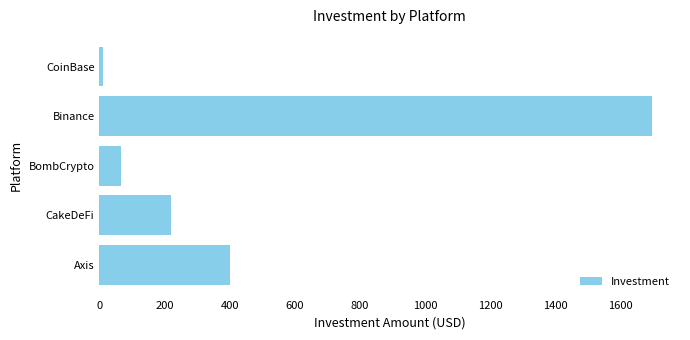

List the labels in order of value, smallest first.

CoinBase, BombCrypto, CakeDeFi, Axis, Binance